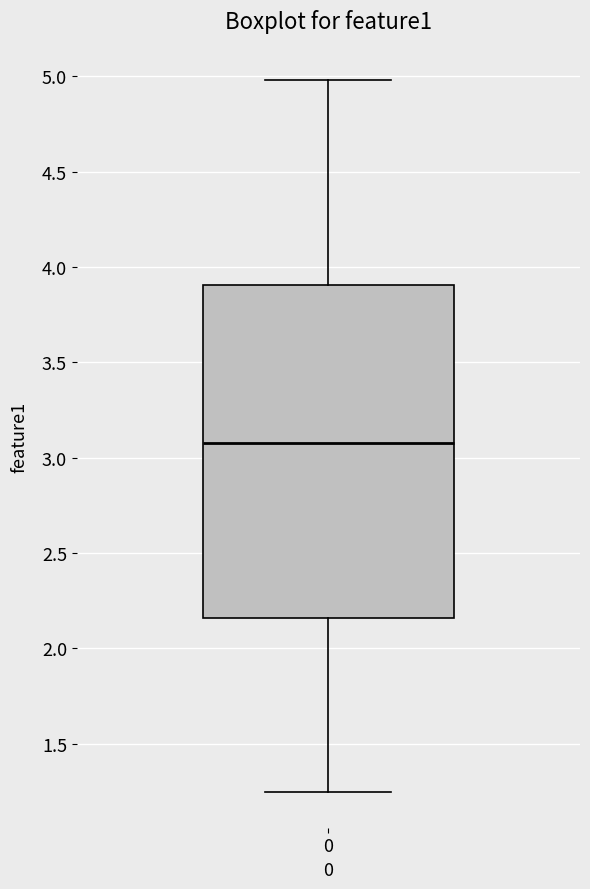

Transcribe this box plot: give where the median line is, the range the box spans, and where the two whiskers end, as read against the y-axis. The values are not printed on the chart, so give them approximately, as read against the axis.

median 3.10, box 2.15 to 3.90, whiskers 1.25 to 5.00